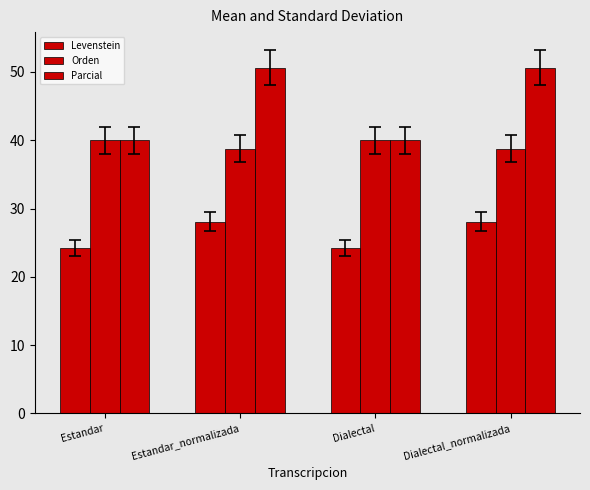

How many groups of bars are there?

4